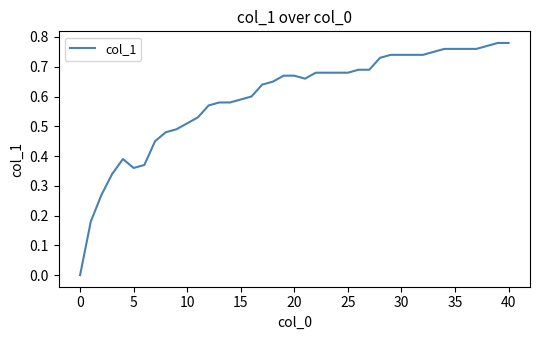

Reading left to right, list all the values displayed in this chart.

0.0	0.2	0.3	0.3	0.4	0.4	0.4	0.5	0.5	0.5	0.5	0.5	0.6	0.6	0.6	0.6	0.6	0.6	0.7	0.7	0.7	0.7	0.7	0.7	0.7	0.7	0.7	0.7	0.7	0.7	0.7	0.7	0.7	0.8	0.8	0.8	0.8	0.8	0.8	0.8